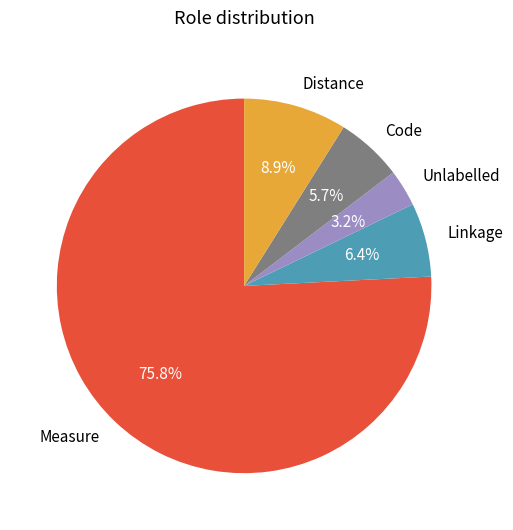

To the nearest percent, what is the average slice percentage?

20%